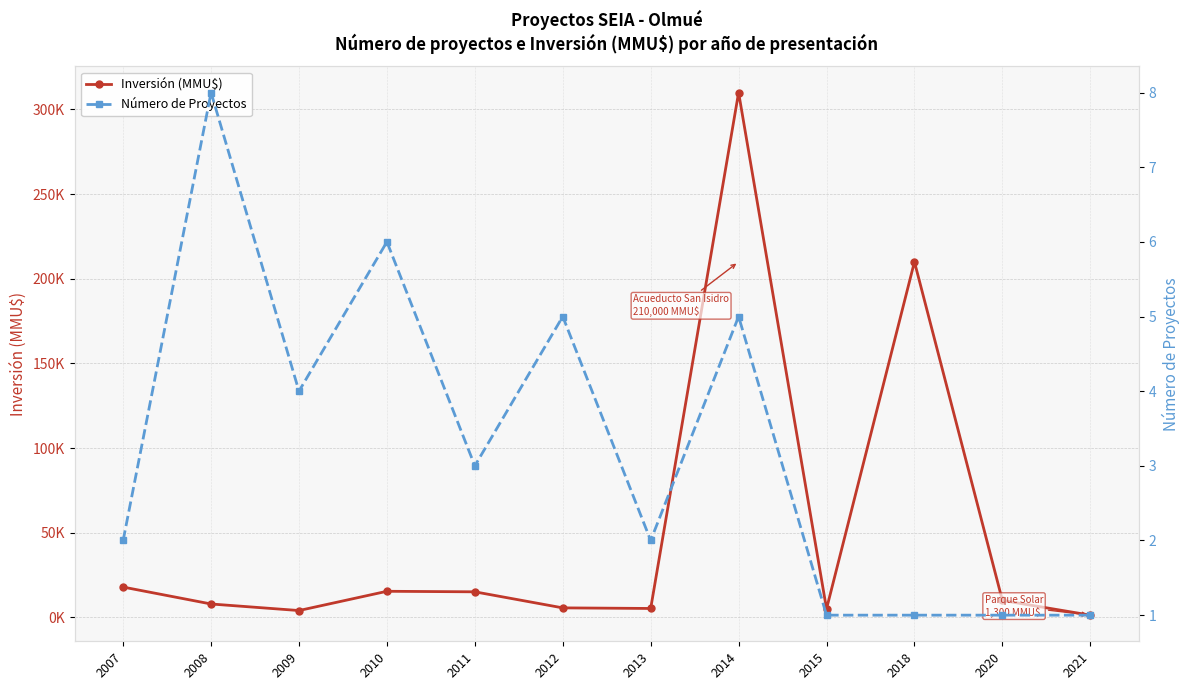

What is the spread (max minus min) of values at 2015?

4999